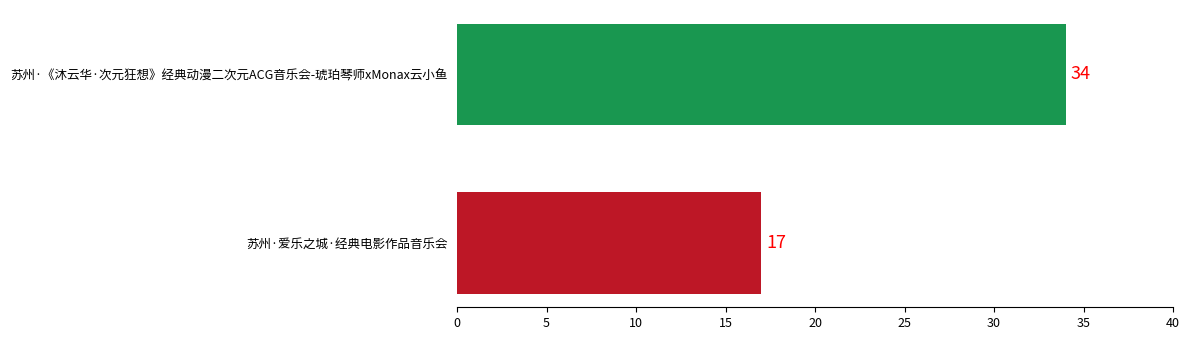

Between 苏州·《沐云华·次元狂想》经典动漫二次元ACG音乐会-琥珀琴师xMonax云小鱼 and 苏州·爱乐之城·经典电影作品音乐会, which is larger?

苏州·《沐云华·次元狂想》经典动漫二次元ACG音乐会-琥珀琴师xMonax云小鱼